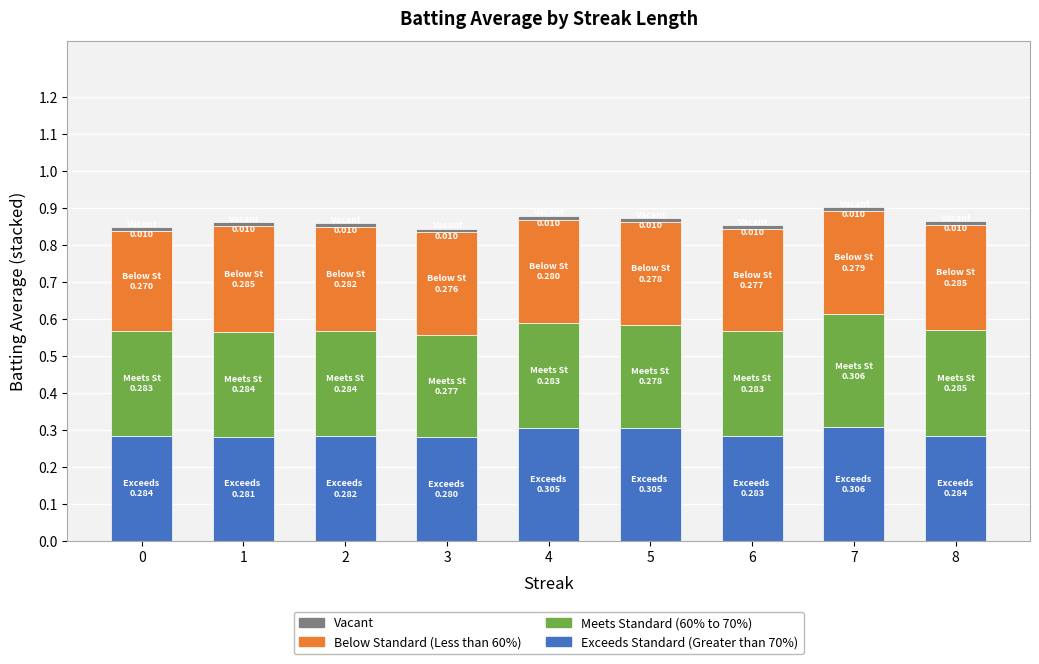

The Exceeds Standard (Greater than 70%) series shows 0.3 at 8. True or false?

True